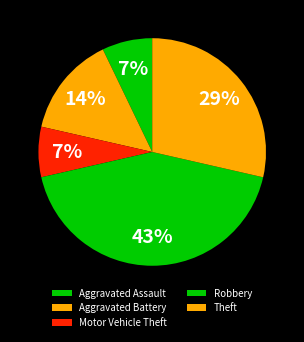

Does Aggravated Assault account for over 50% of the chart?

No